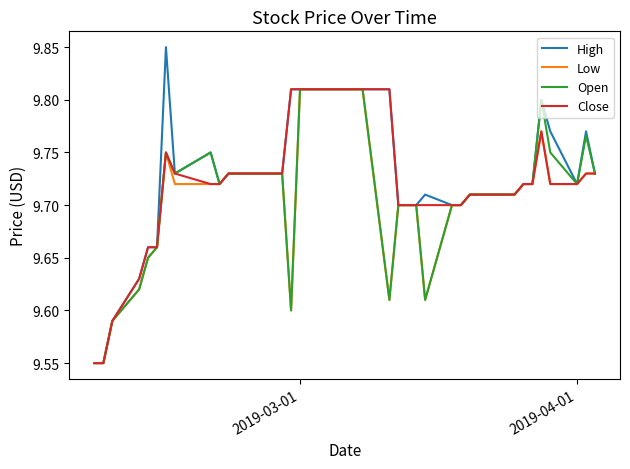

Which series has the widest spread of values?

High